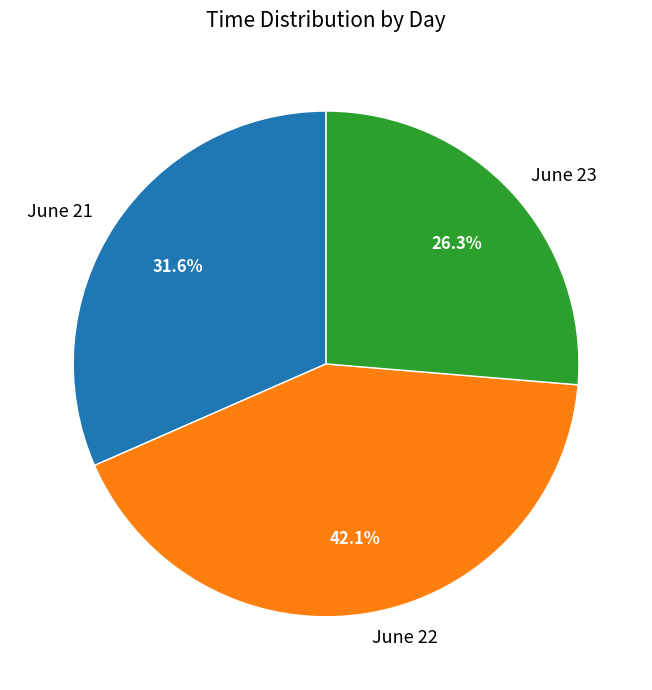

Approximately how many times larger is the value at June 22 compared to June 23?

1.6